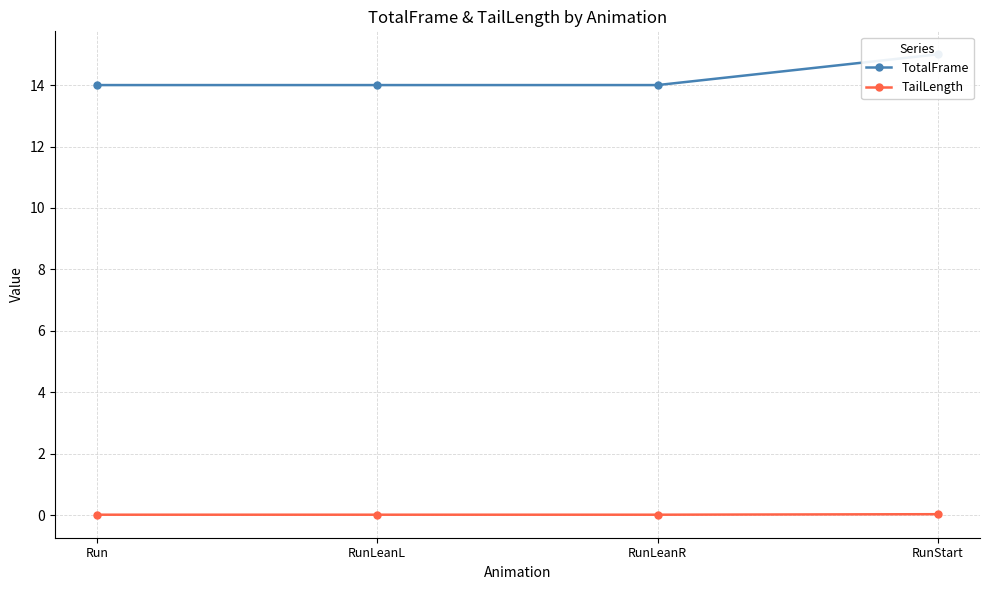

What is the label of the 2nd point from the left?

RunLeanL